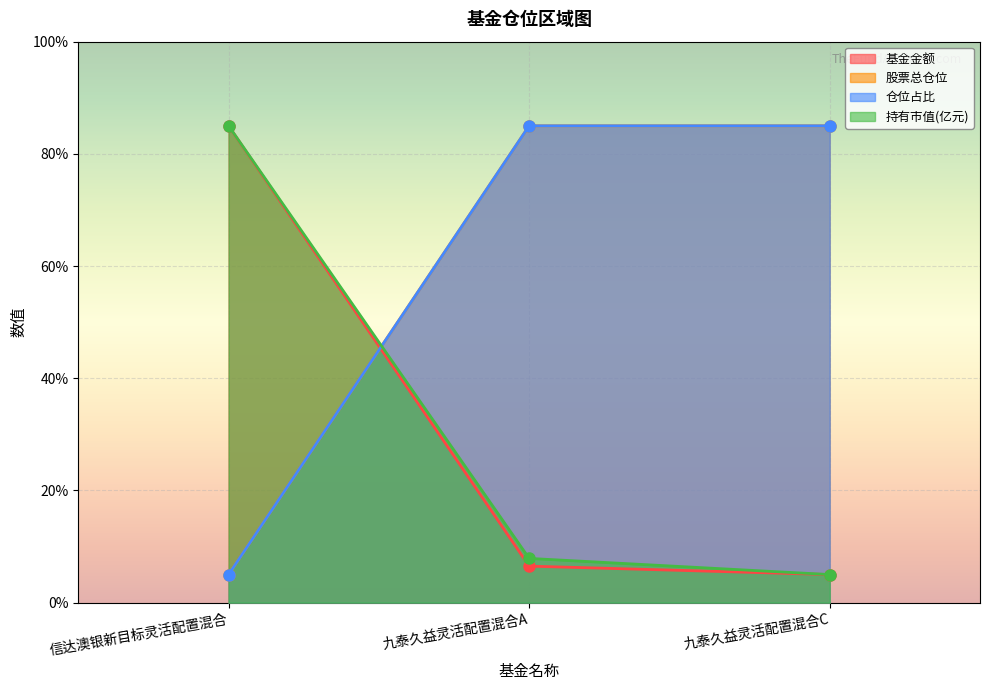

Count the number of categories in the chart.

3